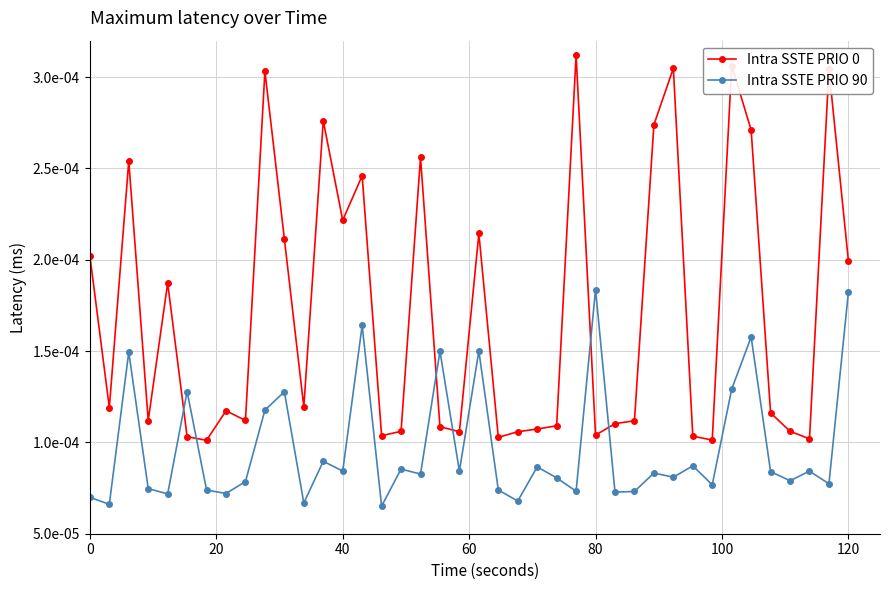

Rank the series by their maximum value, from highest to lowest.

Intra SSTE PRIO 0, Intra SSTE PRIO 90